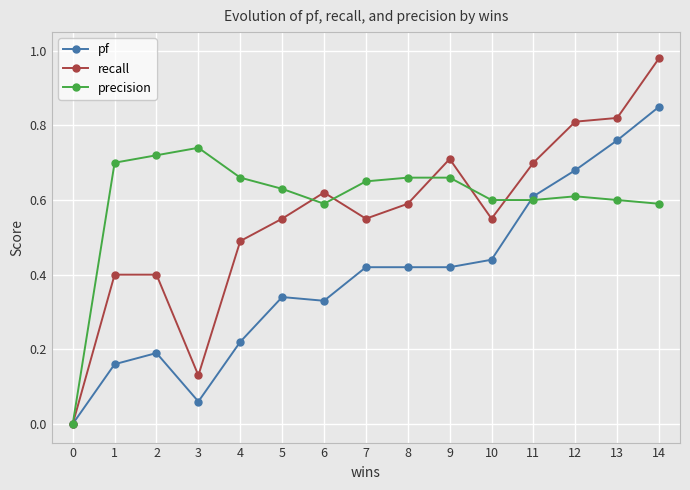

Rank the series by their average value, from highest to lowest.

precision, recall, pf